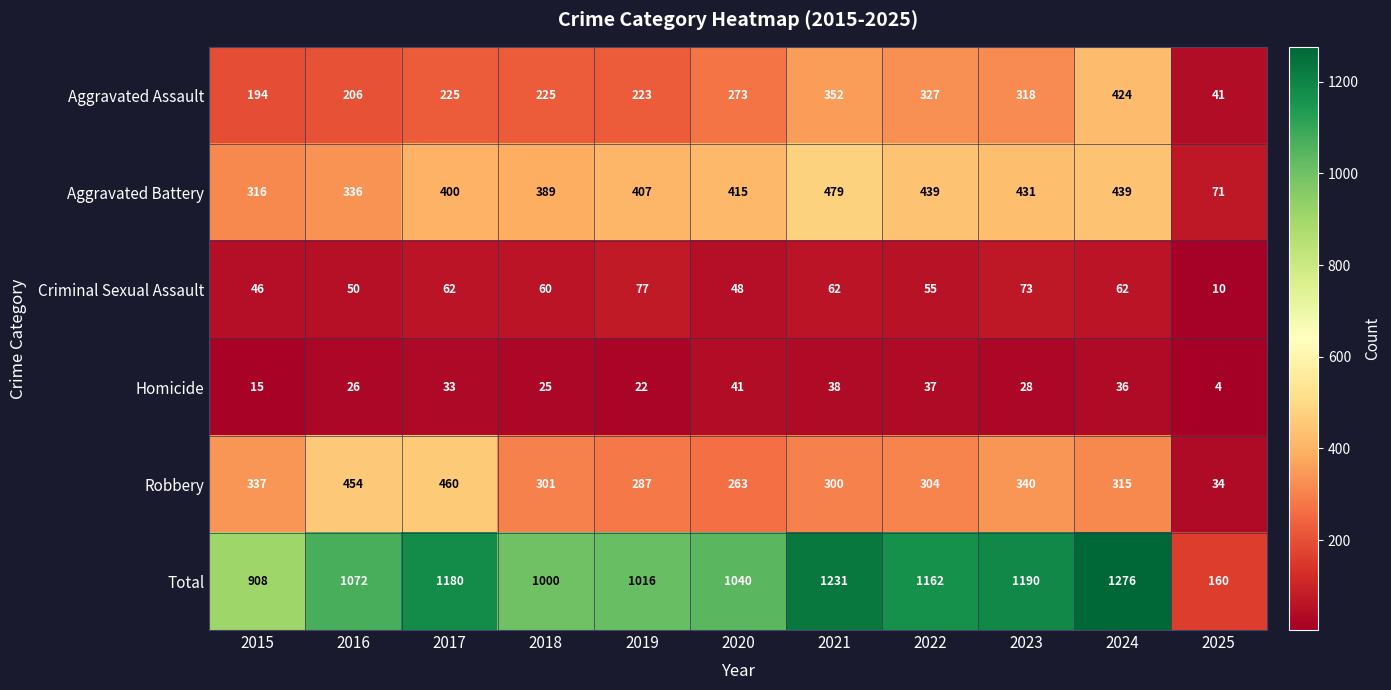

What is the greatest value displayed?

1276